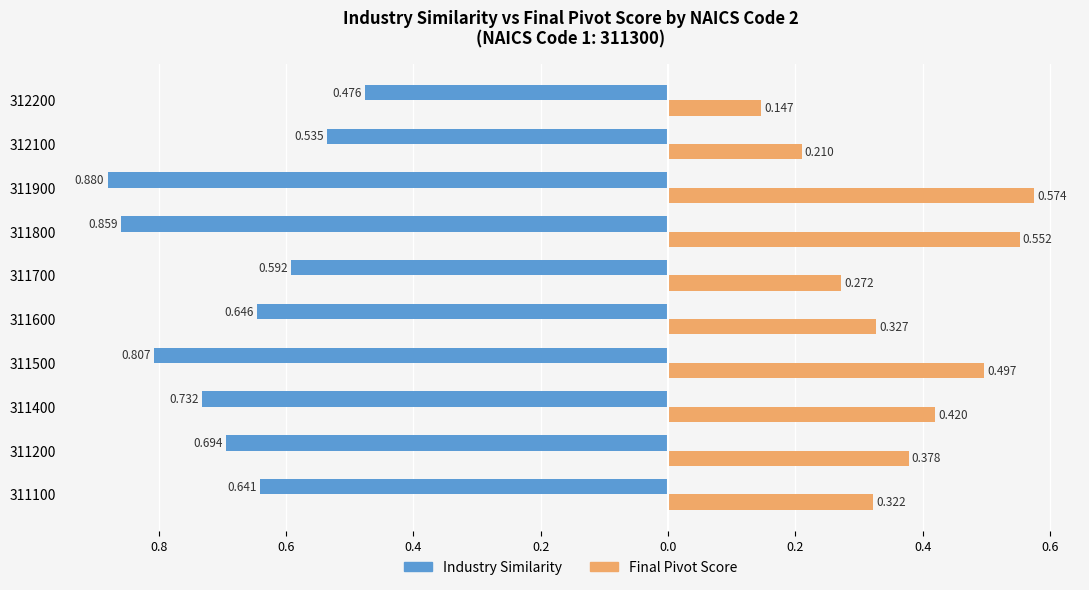

What are all the series names shown in the legend?

Industry Similarity, Final Pivot Score